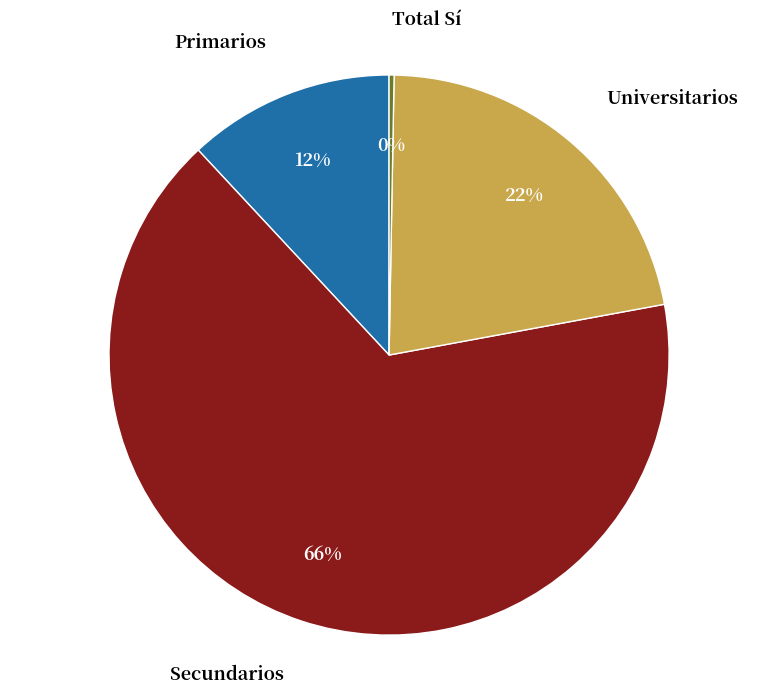

To the nearest percent, what is the difference between the largest and smallest slice percentages?

66%